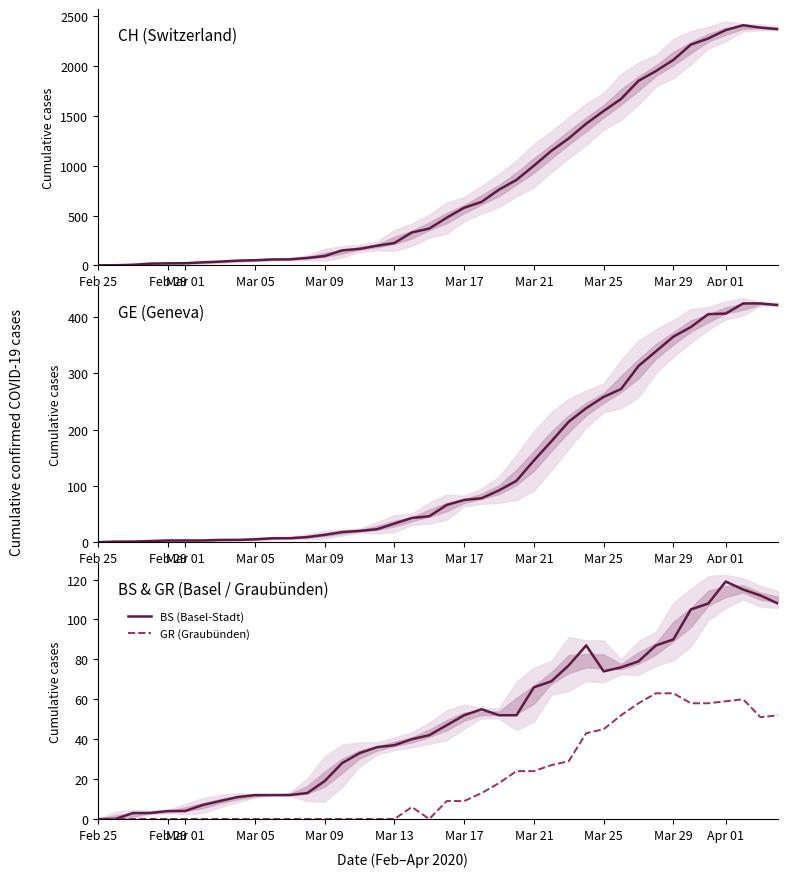

At which label does GR (Graubünden) reach its minimum?

Feb 25